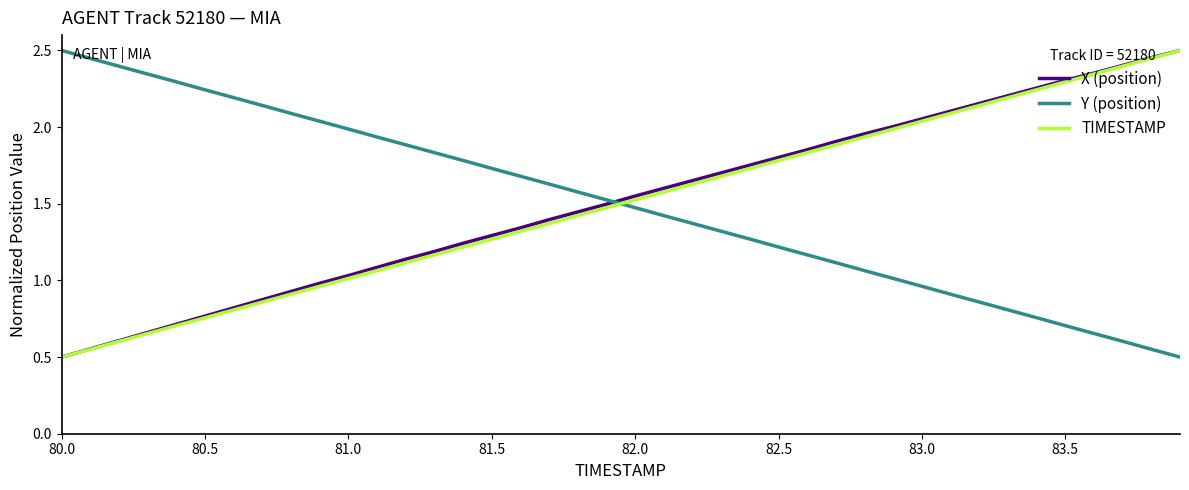

How many times do Y (position) and TIMESTAMP cross each other?

1